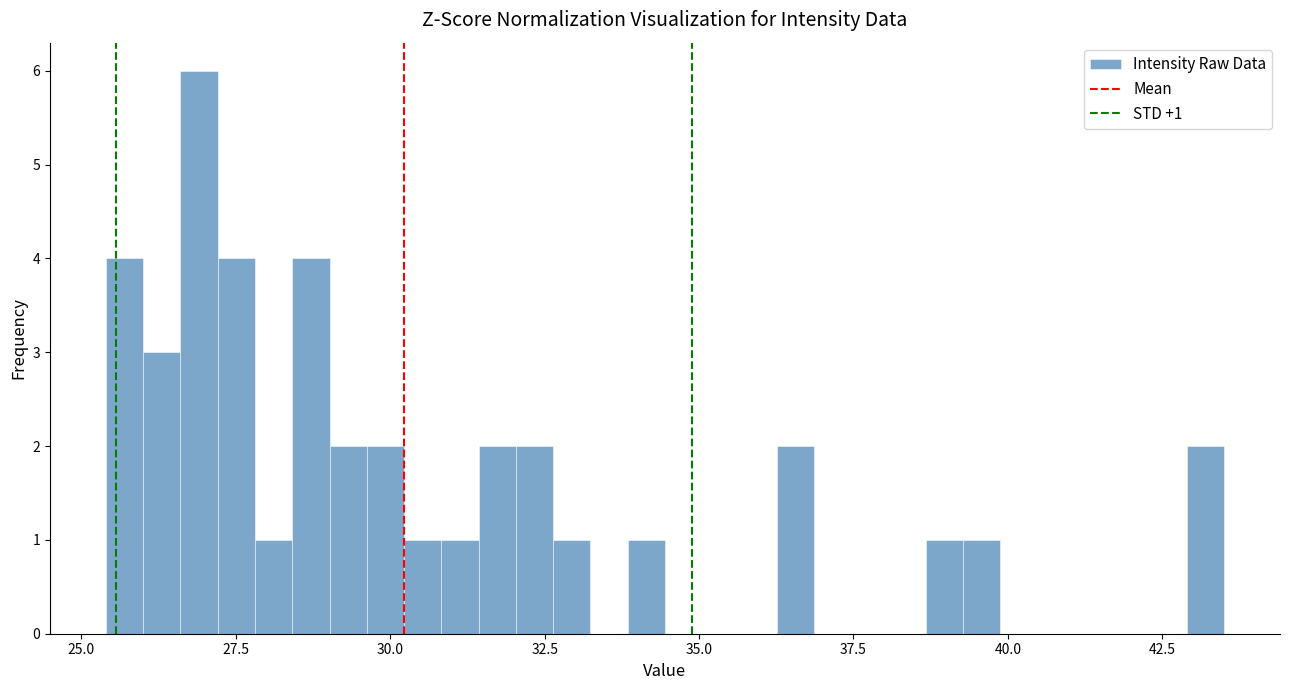

Around what value on the x-axis is the tallest bar? Give the approximate position of its centre, as read against the axis.

27.0